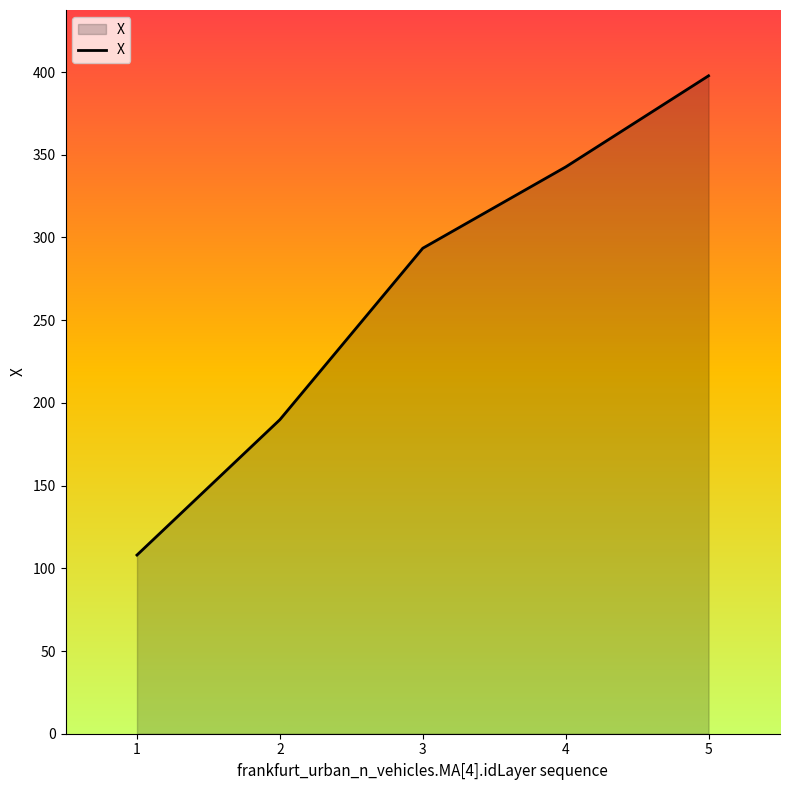

What is the difference between the values at 3 and 5?

104.2